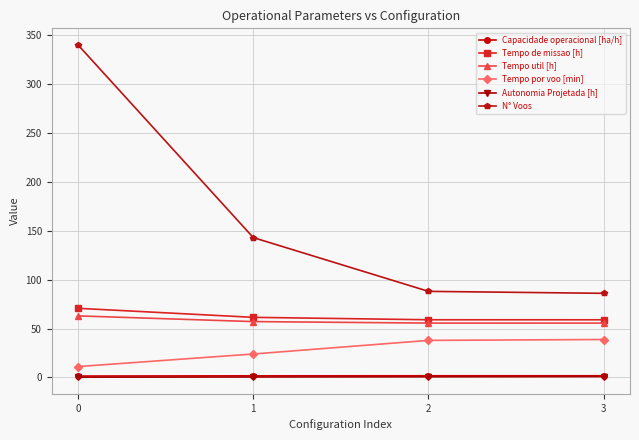

True or false: N° Voos and Capacidade operacional [ha/h] cross at least once.

False